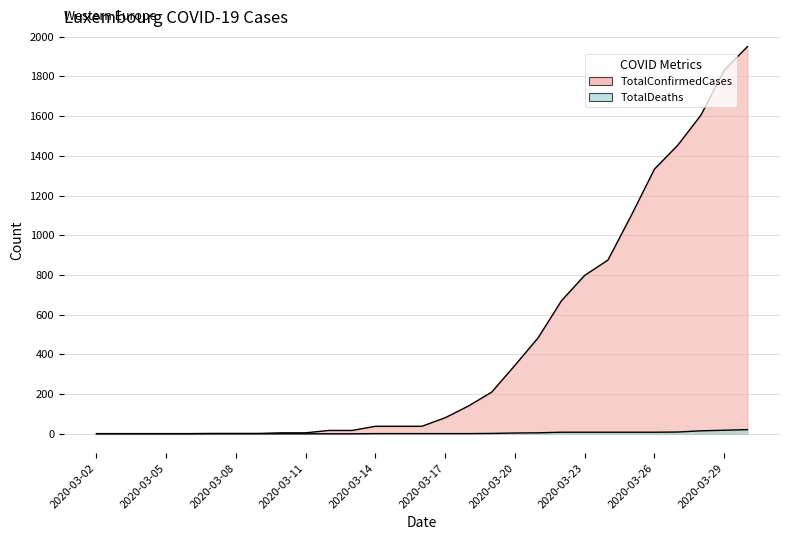

What is the average value of the TotalDeaths series?

4